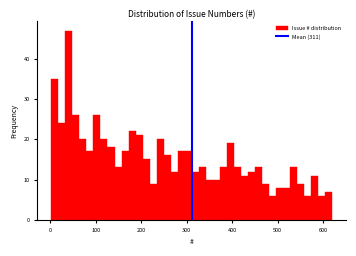

Around what value on the x-axis is the tallest bar? Give the approximate position of its centre, as read against the axis.

40